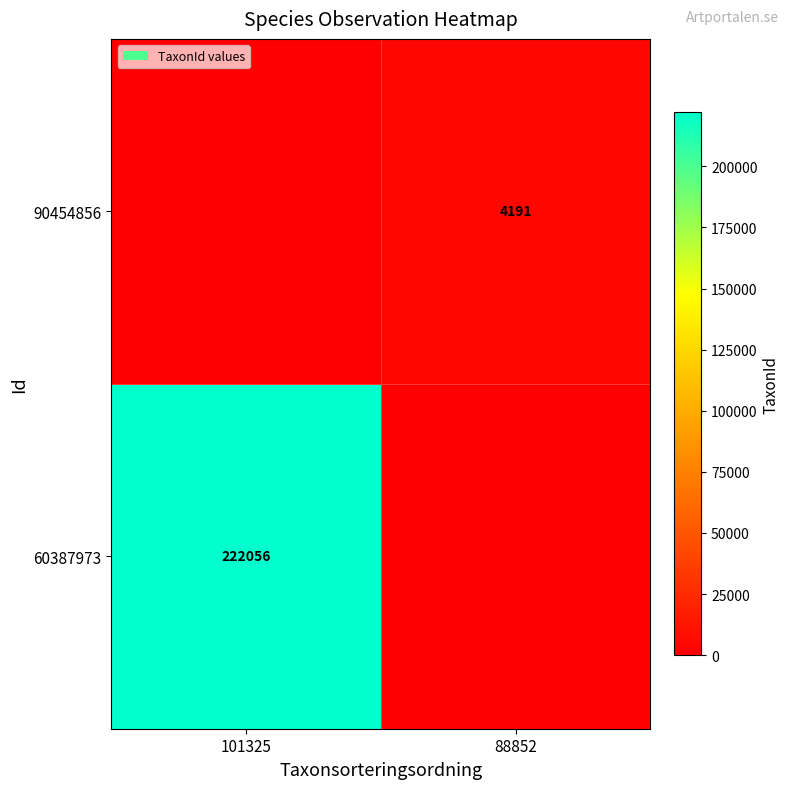

The 60387973 series shows 222056 at 101325. True or false?

True